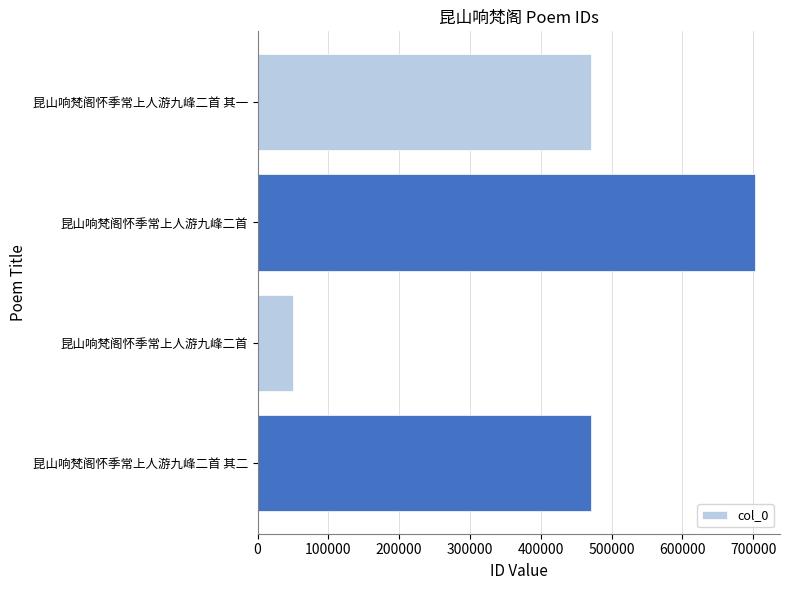

What is the maximum value shown in the chart?

702611